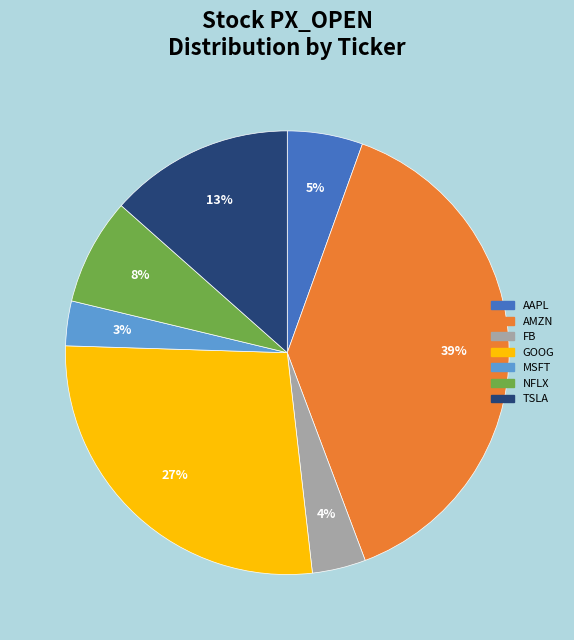

Is the sum of AAPL and FB greater than half?

No